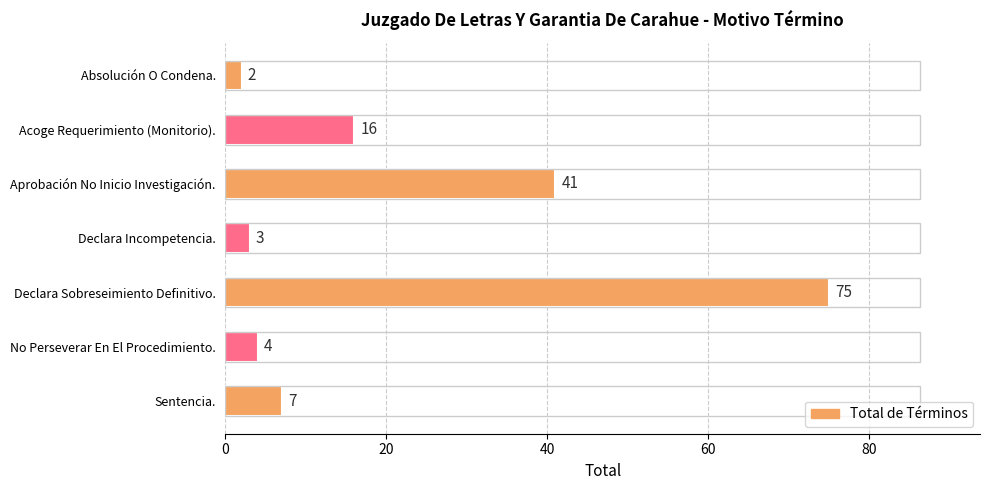

How many data points does each series have?

7